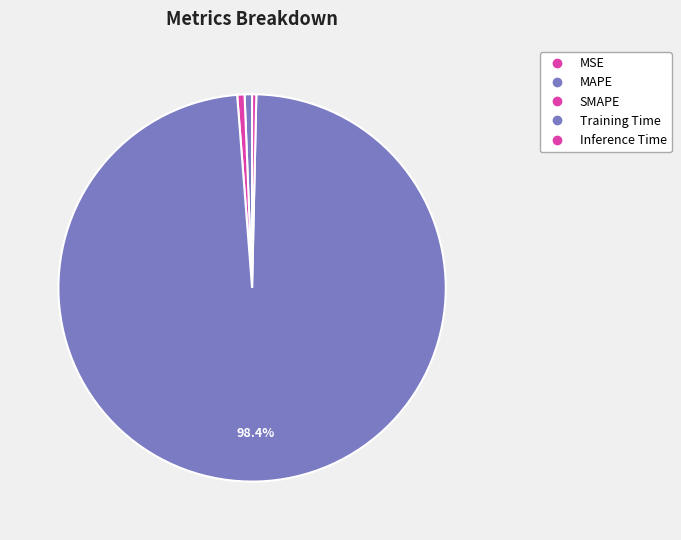

Which category accounts for the majority?

Training Time